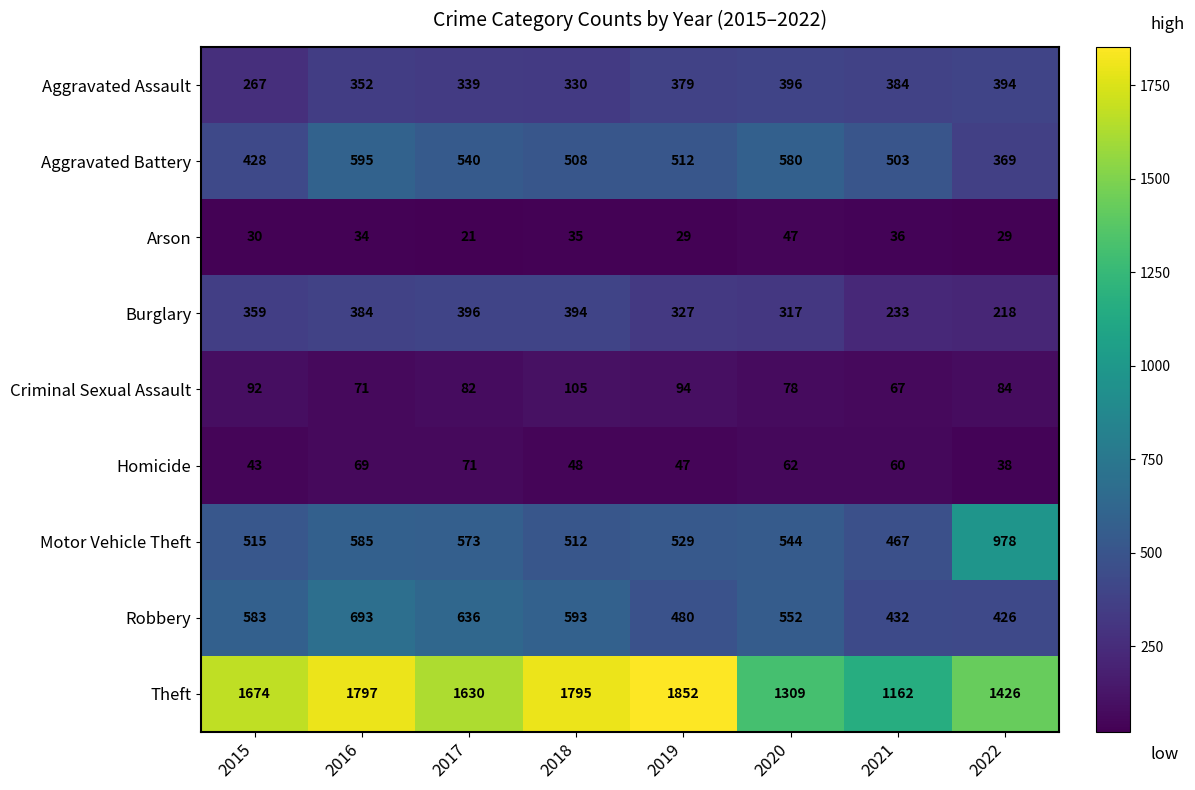

What is the spread (max minus min) of values at 2022?

1397